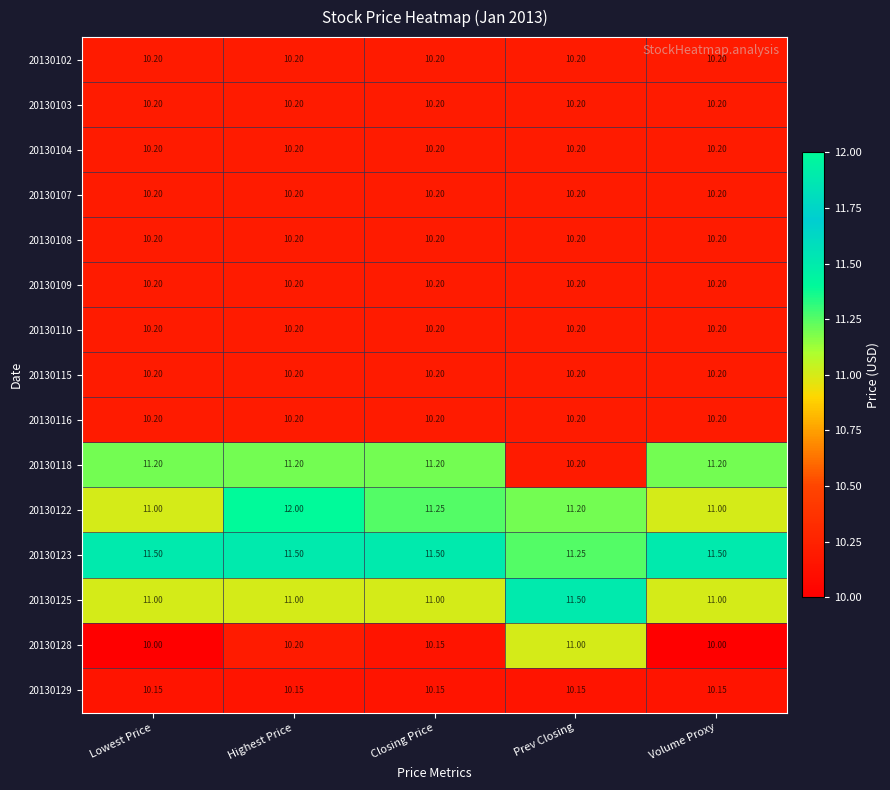

At which category is the sum across all series the highest?

Highest Price